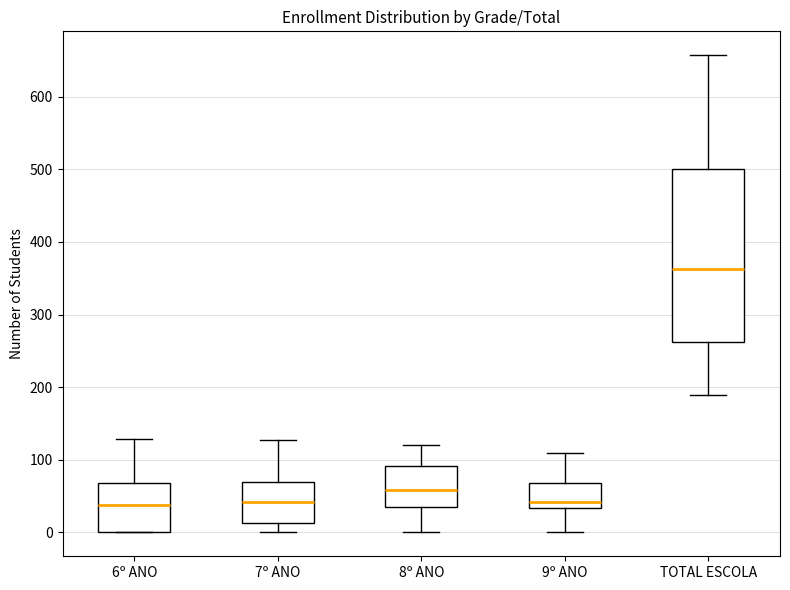

Which box is the tallest, from its lower edge to its upper edge?

TOTAL ESCOLA